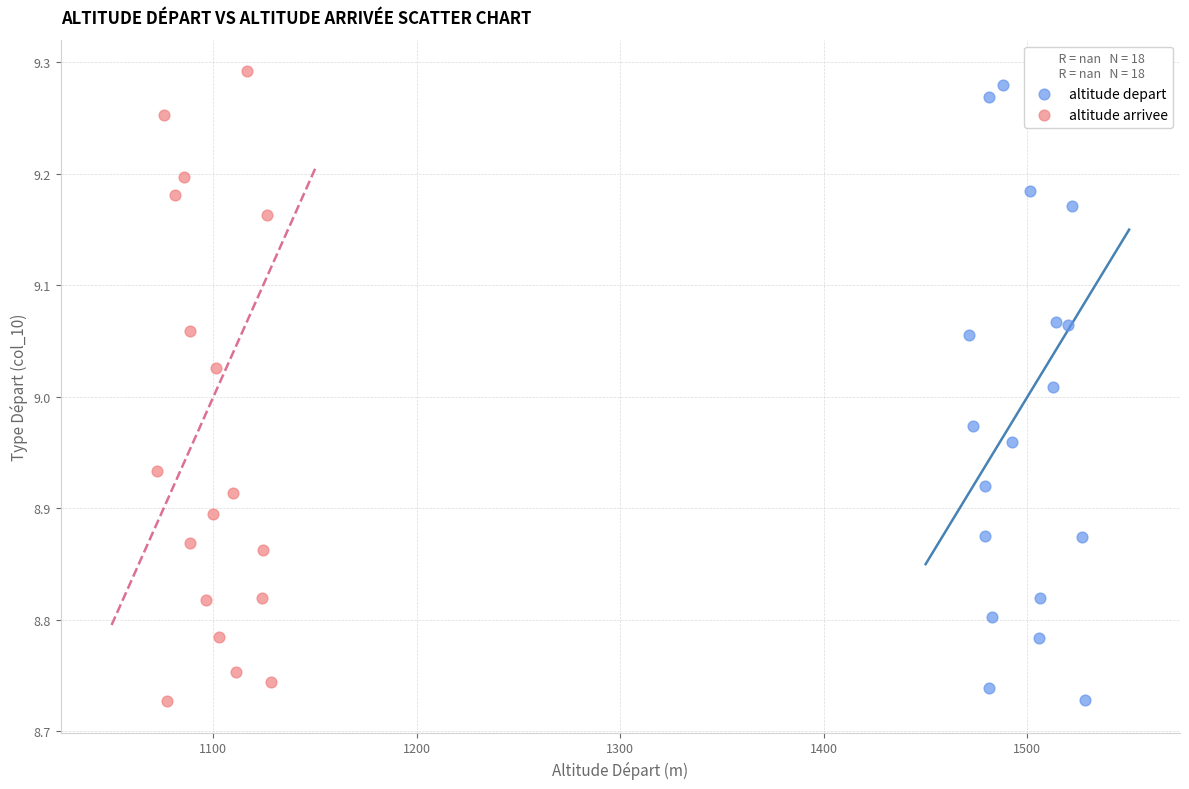

What are all the series names shown in the legend?

altitude depart, altitude arrivee